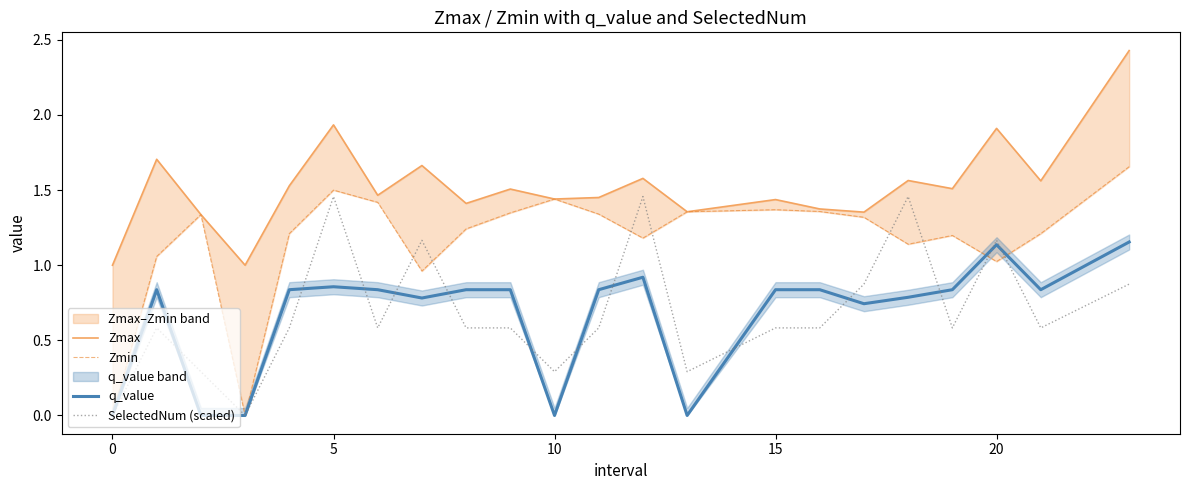

The value of q_value at 0 is 0.0. True or false?

True